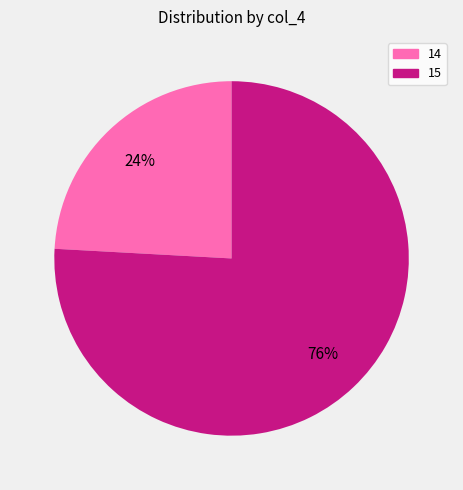

Does 15 account for over 50% of the chart?

Yes